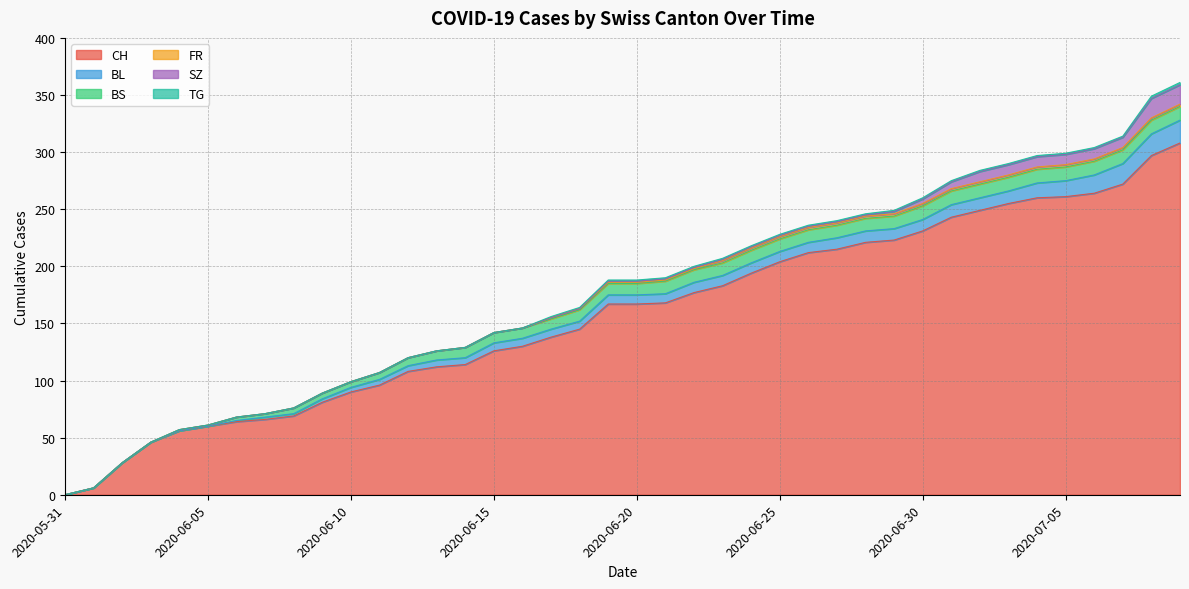

The SZ series shows 9 at 2020-07-02. True or false?

True